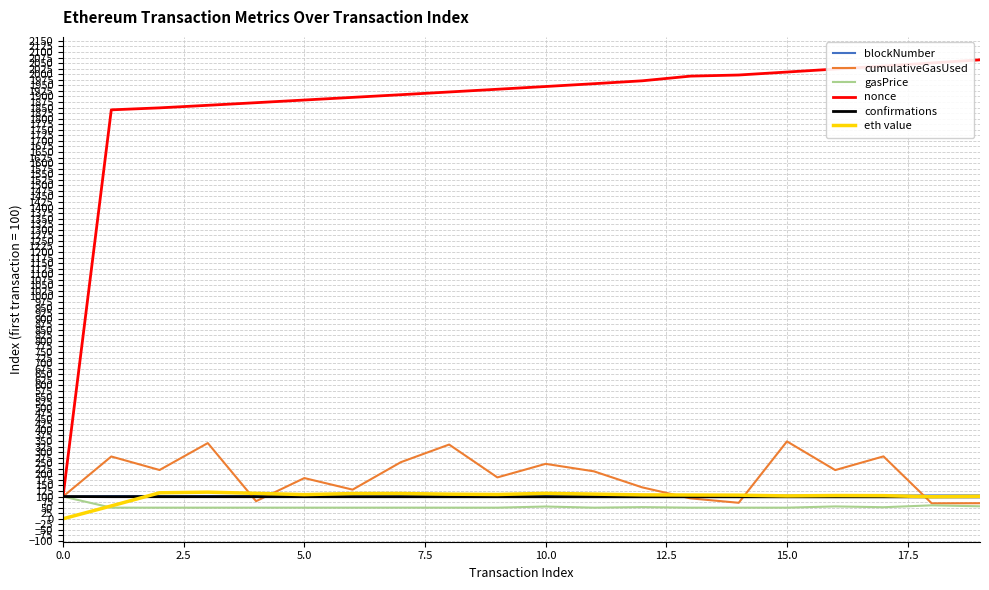

Which series has the widest spread of values?

nonce